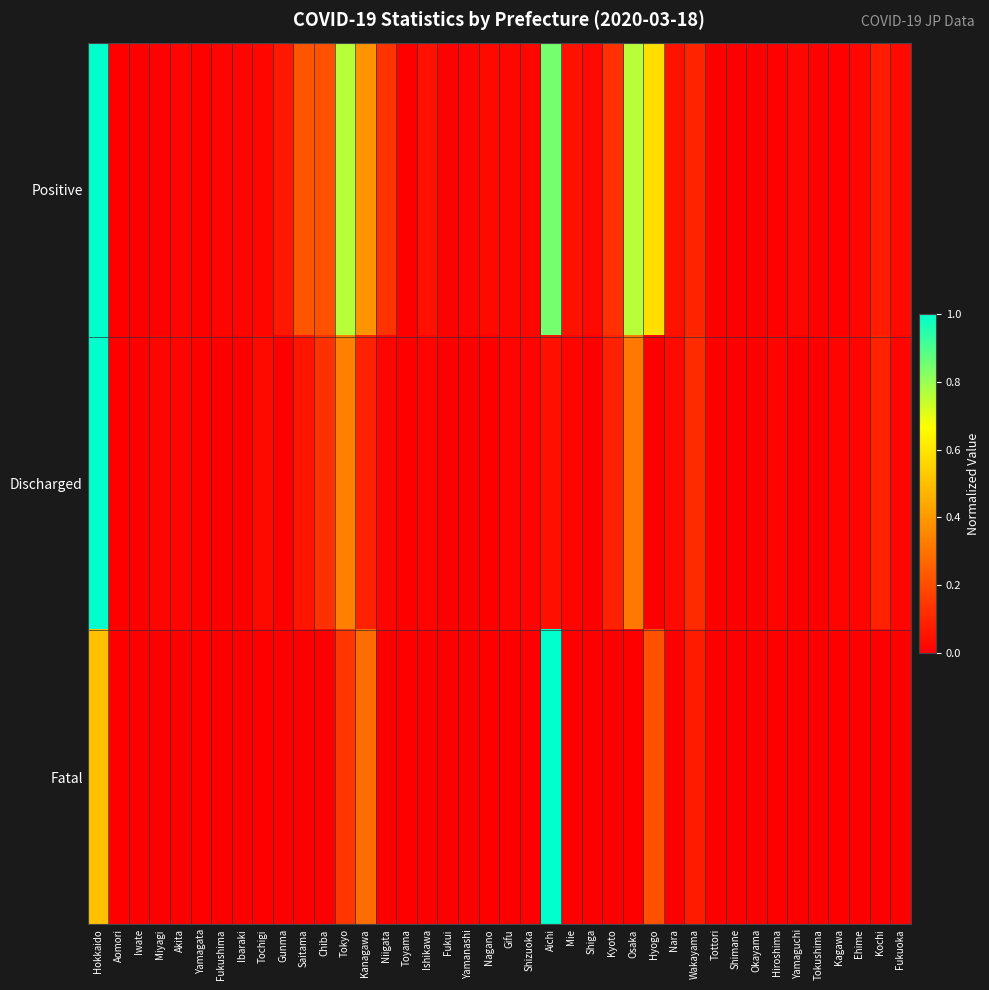

Reading left to right, extract all data points from this chart.

Positive: Hokkaido=1.0	Aomori=0.0	Iwate=0.0	Miyagi=0.0	Akita=0.0	Yamagata=0.0	Fukushima=0.0	Ibaraki=0.0	Tochigi=0.0	Gunma=0.1	Saitama=0.2	Chiba=0.2	Tokyo=0.8	Kanagawa=0.4	Niigata=0.1	Toyama=0.0	Ishikawa=0.0	Fukui=0.0	Yamanashi=0.0	Nagano=0.0	Gifu=0.0	Shizuoka=0.0	Aichi=0.8	Mie=0.1	Shiga=0.0	Kyoto=0.1	Osaka=0.8	Hyogo=0.6	Nara=0.1	Wakayama=0.1	Tottori=0.0	Shimane=0.0	Okayama=0.0	Hiroshima=0.0	Yamaguchi=0.0	Tokushima=0.0	Kagawa=0.0	Ehime=0.0	Kochi=0.1	Fukuoka=0.0
Discharged: Hokkaido=1.0	Aomori=0.0	Iwate=0.0	Miyagi=0.0	Akita=0.0	Yamagata=0.0	Fukushima=0.0	Ibaraki=0.0	Tochigi=0.0	Gunma=0.0	Saitama=0.1	Chiba=0.1	Tokyo=0.3	Kanagawa=0.1	Niigata=0.0	Toyama=0.0	Ishikawa=0.0	Fukui=0.0	Yamanashi=0.0	Nagano=0.0	Gifu=0.0	Shizuoka=0.0	Aichi=0.0	Mie=0.0	Shiga=0.0	Kyoto=0.1	Osaka=0.3	Hyogo=0.0	Nara=0.0	Wakayama=0.1	Tottori=0.0	Shimane=0.0	Okayama=0.0	Hiroshima=0.0	Yamaguchi=0.0	Tokushima=0.0	Kagawa=0.0	Ehime=0.0	Kochi=0.1	Fukuoka=0.0
Fatal: Hokkaido=0.5	Aomori=0.0	Iwate=0.0	Miyagi=0.0	Akita=0.0	Yamagata=0.0	Fukushima=0.0	Ibaraki=0.0	Tochigi=0.0	Gunma=0.0	Saitama=0.0	Chiba=0.0	Tokyo=0.1	Kanagawa=0.3	Niigata=0.0	Toyama=0.0	Ishikawa=0.0	Fukui=0.0	Yamanashi=0.0	Nagano=0.0	Gifu=0.0	Shizuoka=0.0	Aichi=1.0	Mie=0.0	Shiga=0.0	Kyoto=0.0	Osaka=0.0	Hyogo=0.2	Nara=0.0	Wakayama=0.1	Tottori=0.0	Shimane=0.0	Okayama=0.0	Hiroshima=0.0	Yamaguchi=0.0	Tokushima=0.0	Kagawa=0.0	Ehime=0.0	Kochi=0.0	Fukuoka=0.0